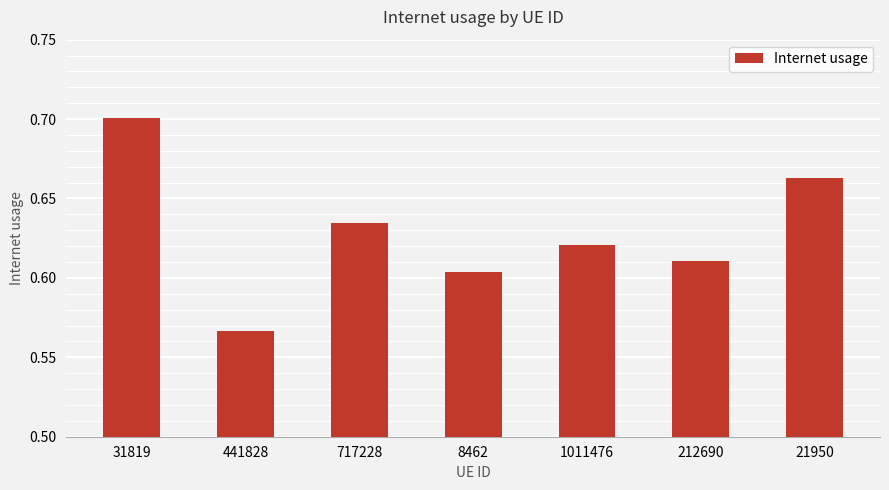

What position from the left is 212690?

6